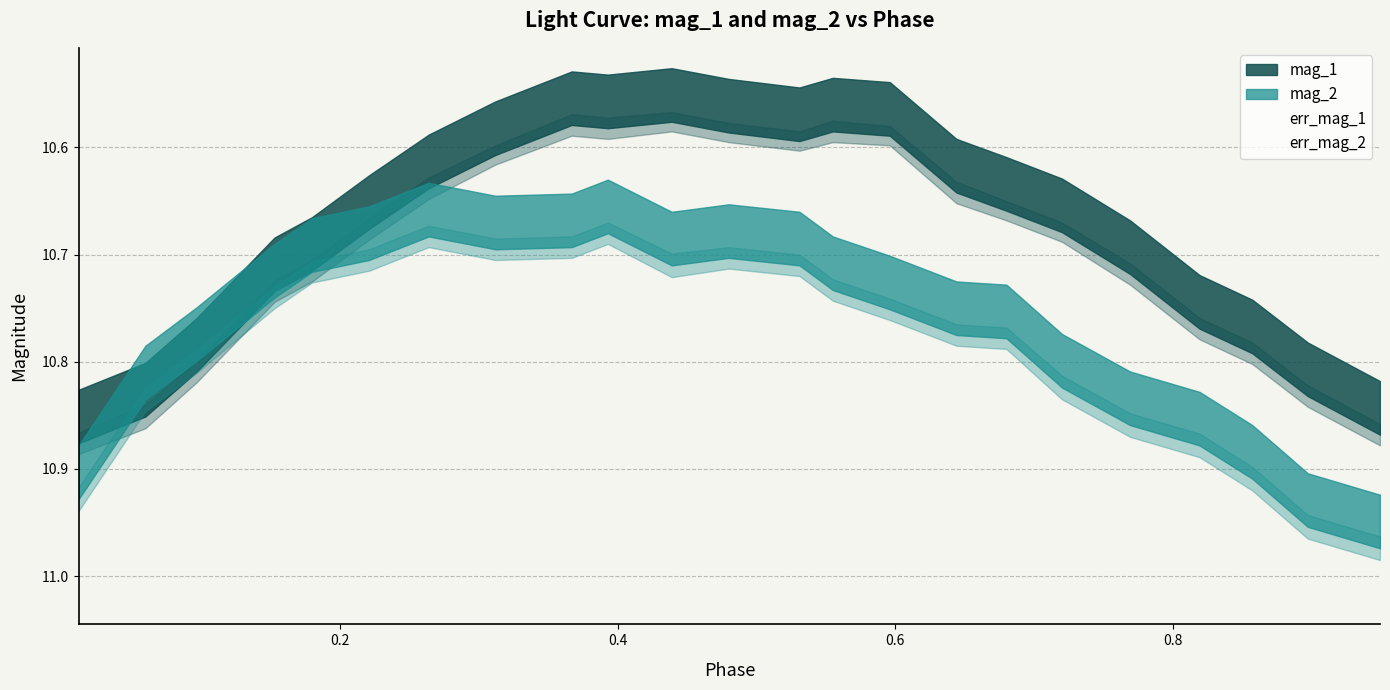

In mag_1, how many points are higher than both neighbors (excluding endpoints)?

2